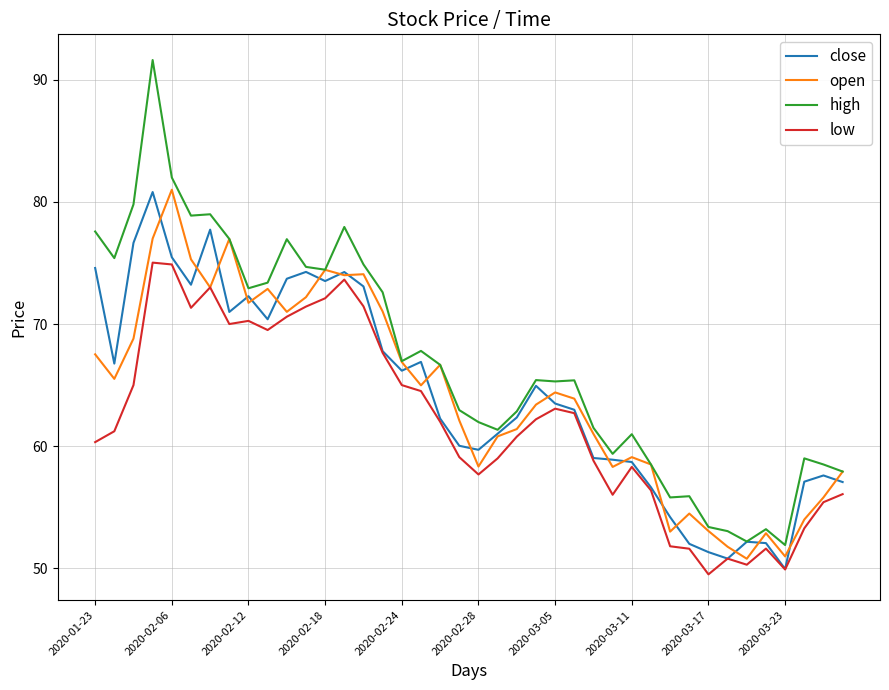

True or false: high and low intersect in this chart.

False